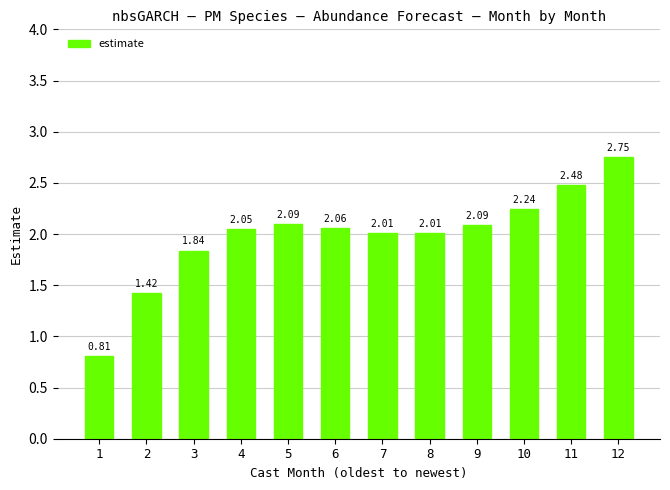

Which category has the lowest value across all series?

1